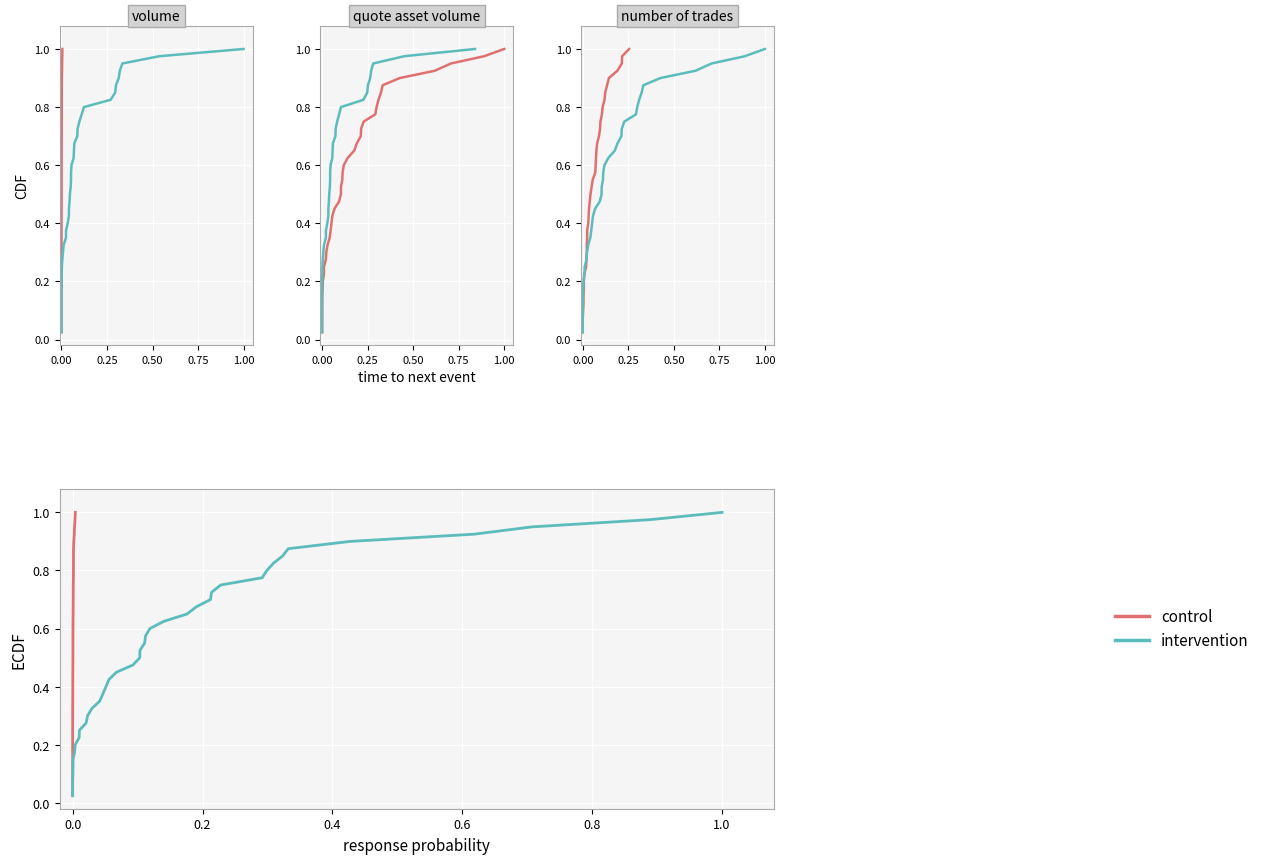

What is the difference between the maximum and minimum values in the intervention series?

1.0